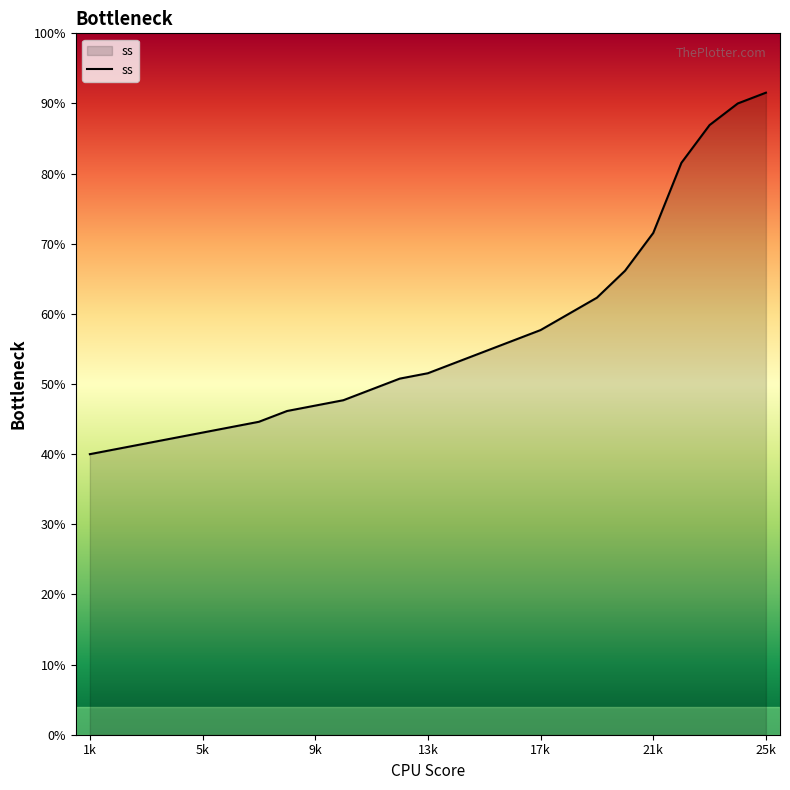

Does the chart have visible grid lines?

No